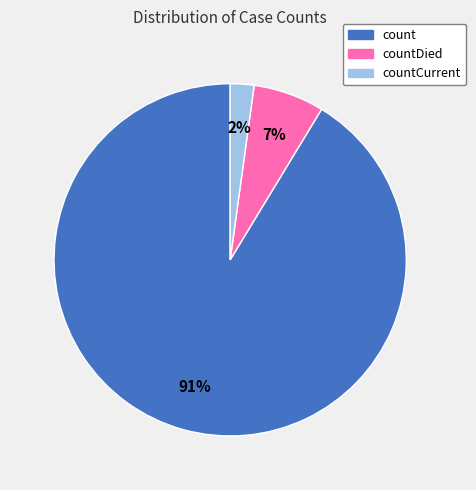

Does any single category account for the majority?

Yes